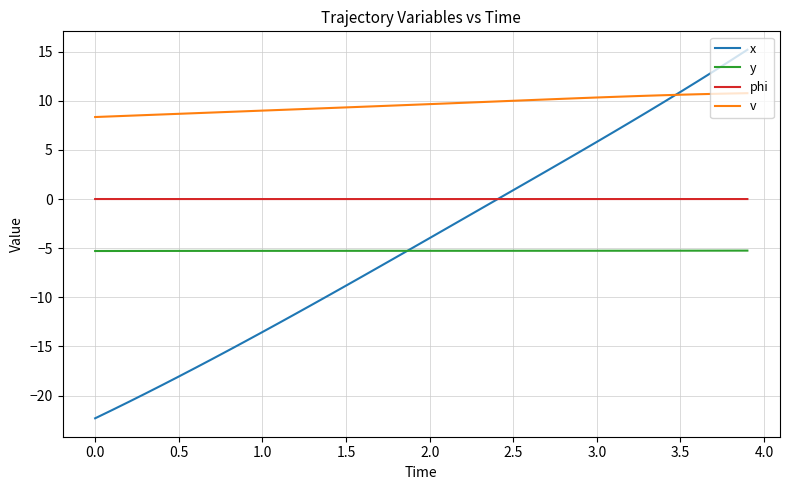

Which series has the largest range (max minus min)?

x